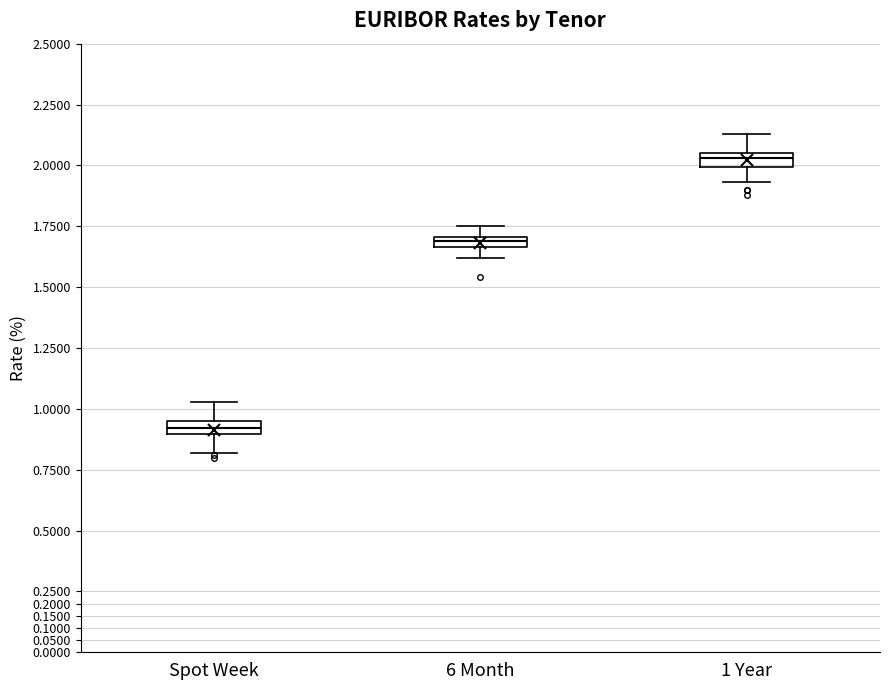

Reading left to right, transcribe this box plot: for each box, give where its median line is, the range the box spans, and where its two whiskers end, as read against the y-axis. The values are not printed on the chart, so give them approximately, as read against the axis.

Spot Week: median 0.920, box 0.895 to 0.950, whiskers 0.820 to 1.030
6 Month: median 1.690, box 1.665 to 1.705, whiskers 1.620 to 1.750
1 Year: median 2.030, box 1.995 to 2.050, whiskers 1.930 to 2.130